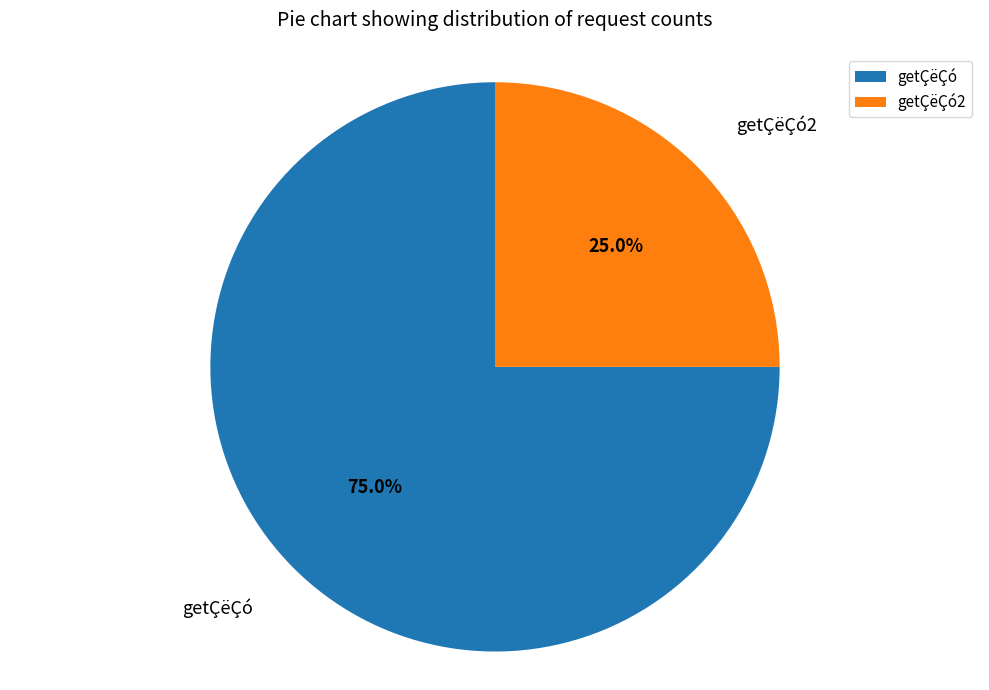

Does getÇëÇó represent more than half of the total?

Yes